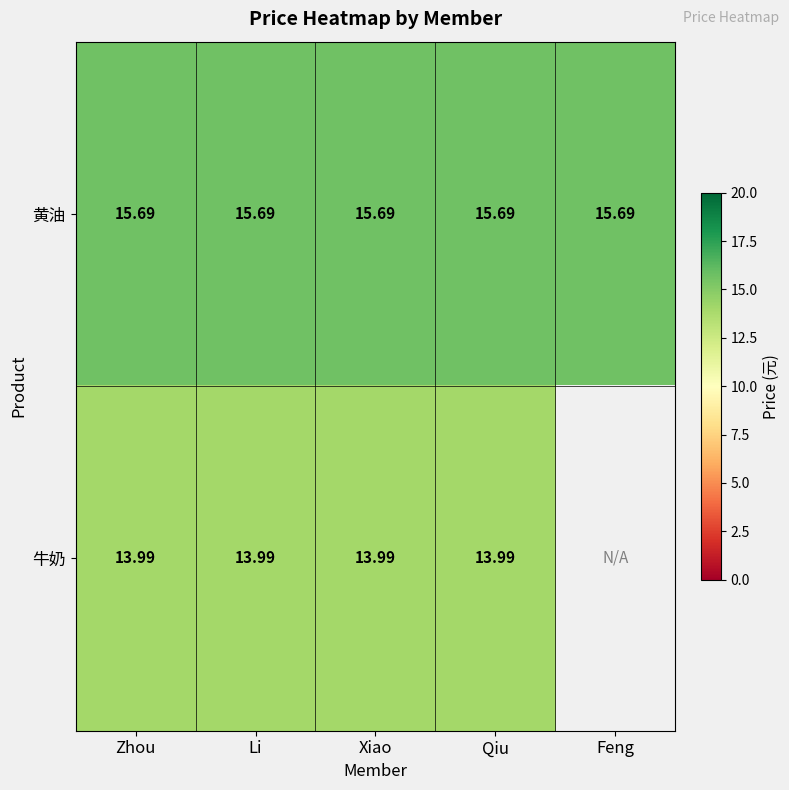

Which series changed the most between Li and Qiu?

黄油